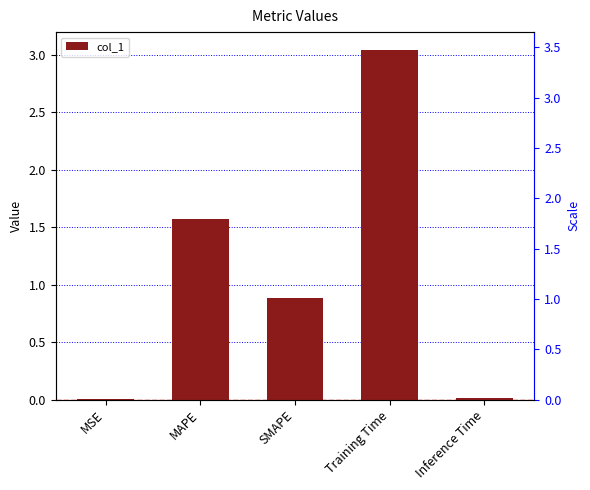

The chart shows a value of 0.9 at SMAPE. True or false?

True